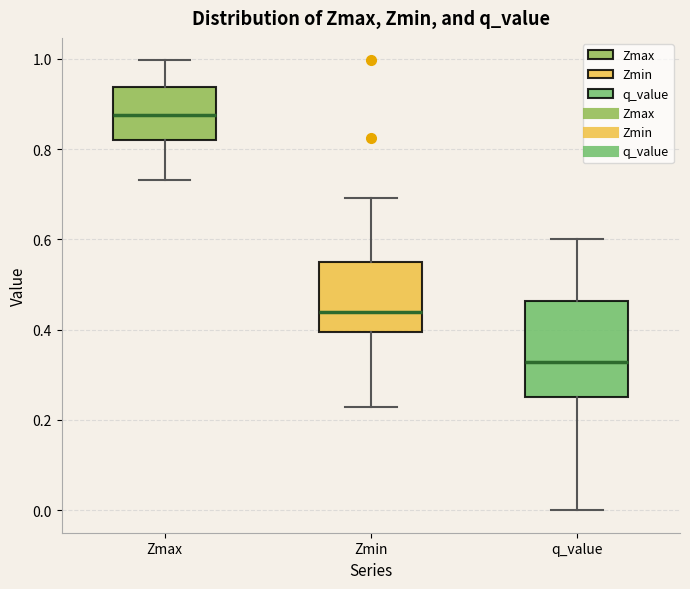

Which box's median line is the lowest?

q_value